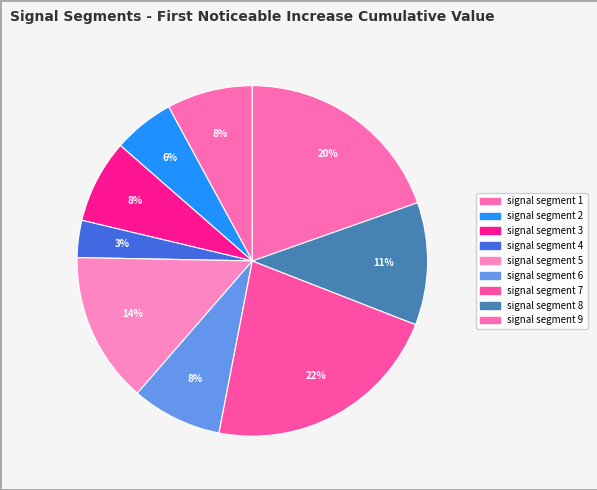

Does any single category account for the majority?

No